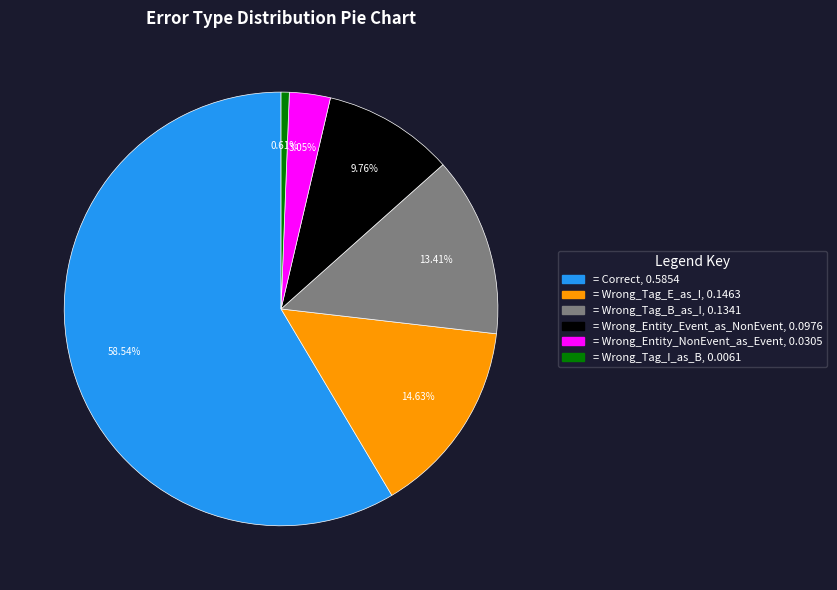

Is there a majority slice in this chart?

Yes